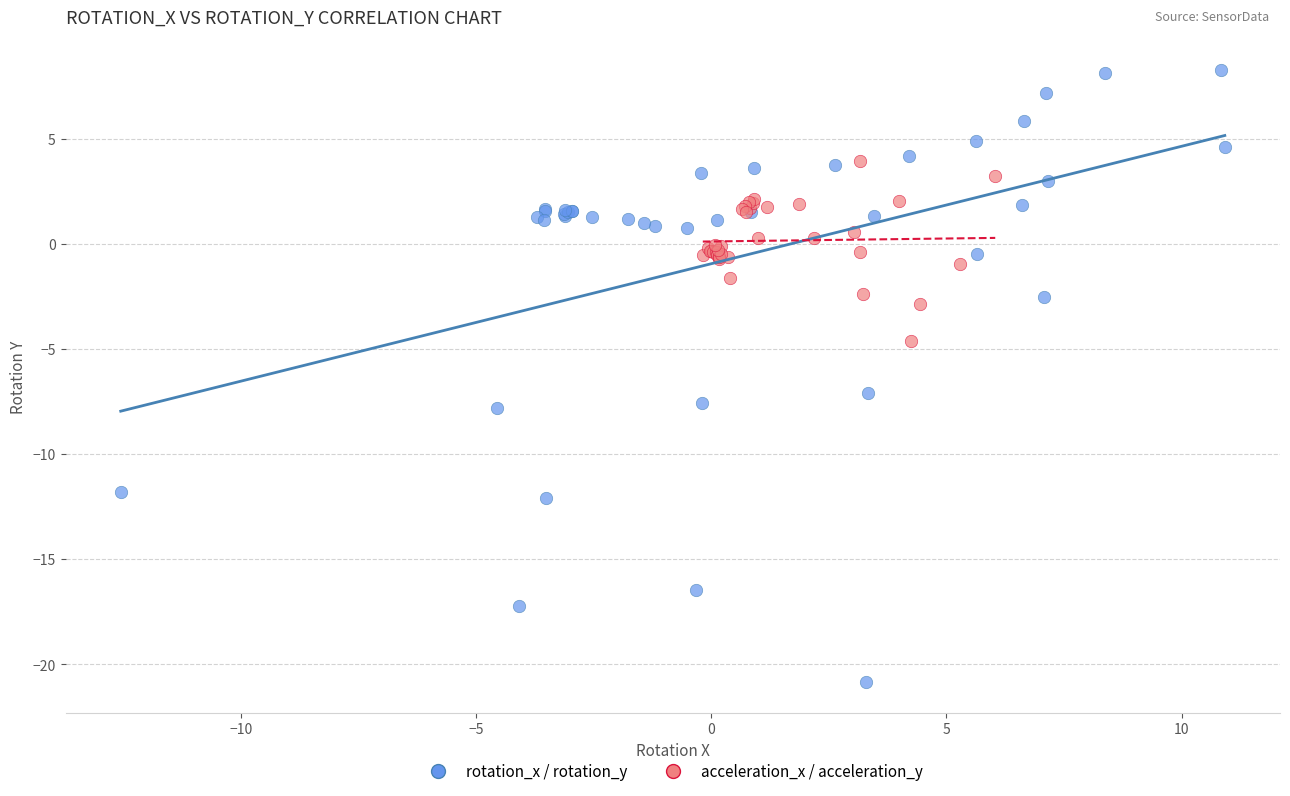

Which series contains the lowest Y value?

rotation_x / rotation_y